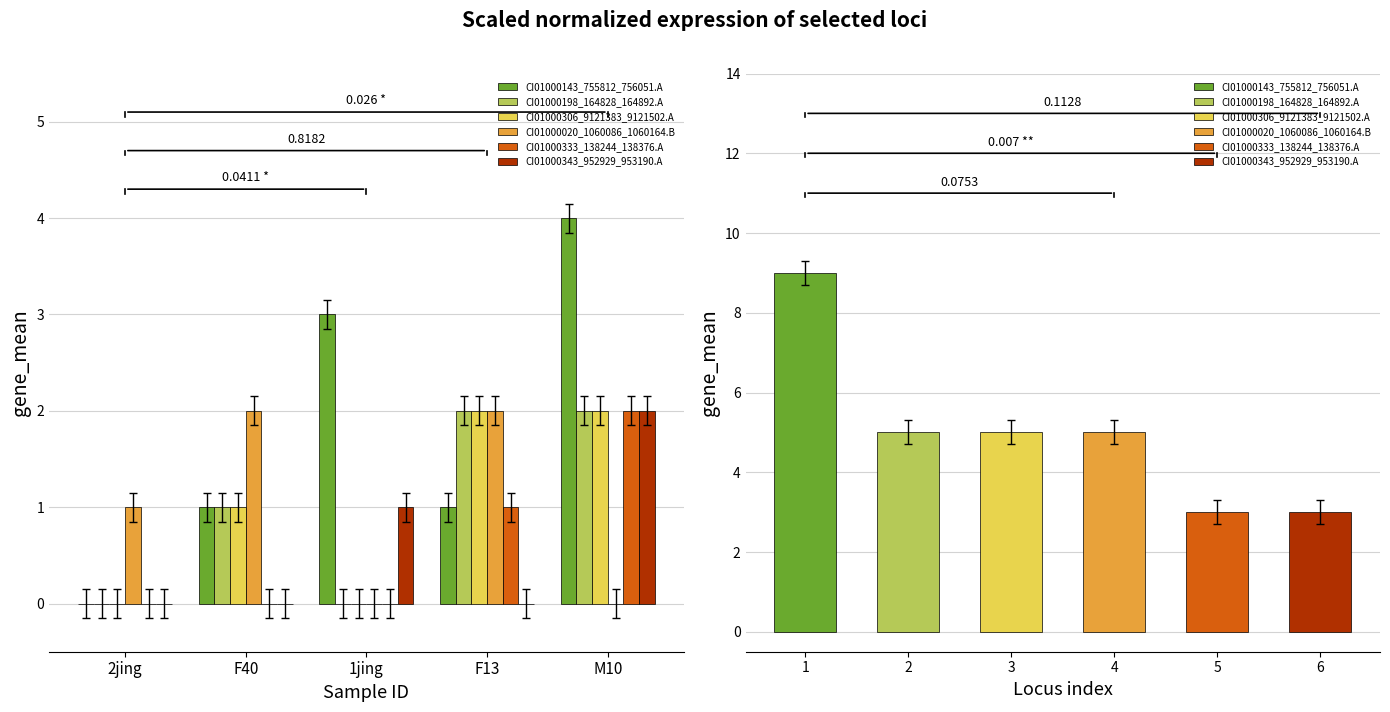

Reading left to right, transcribe all the data shown in this chart.

CI01000143_755812_756051.A: 0	1	3	1	4
CI01000198_164828_164892.A: 0	1	0	2	2
CI01000306_9121383_9121502.A: 0	1	0	2	2
CI01000020_1060086_1060164.B: 1	2	0	2	0
CI01000333_138244_138376.A: 0	0	0	1	2
CI01000343_952929_953190.A: 0	0	1	0	2